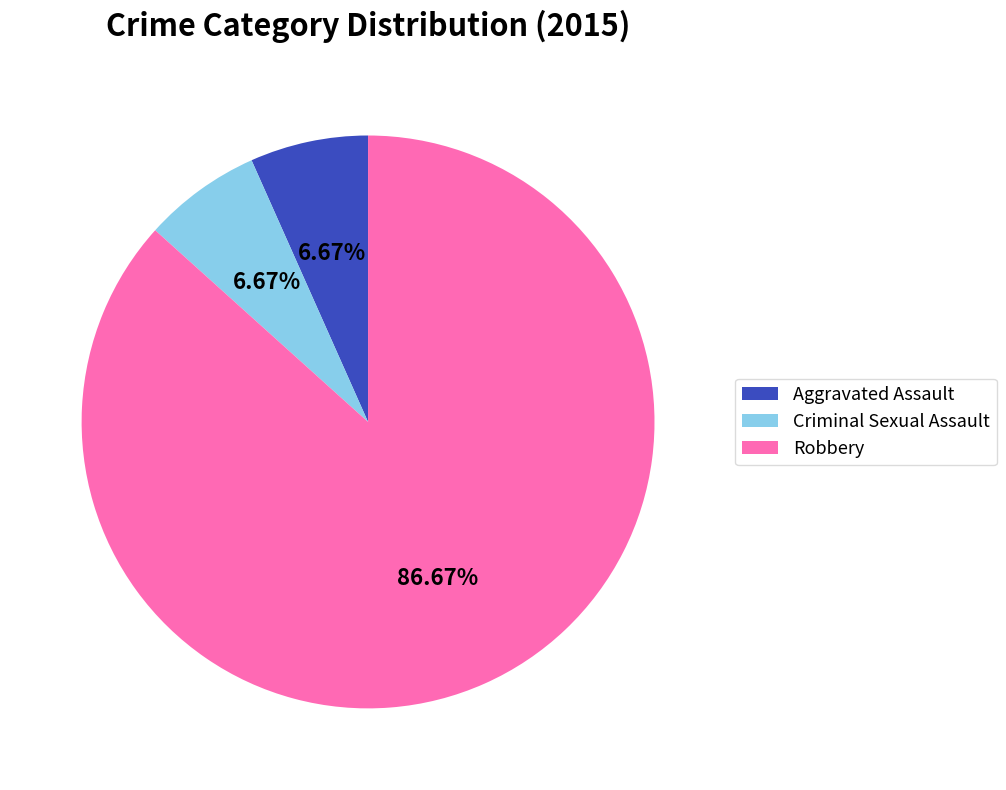

What is the largest slice in the pie chart?

Robbery